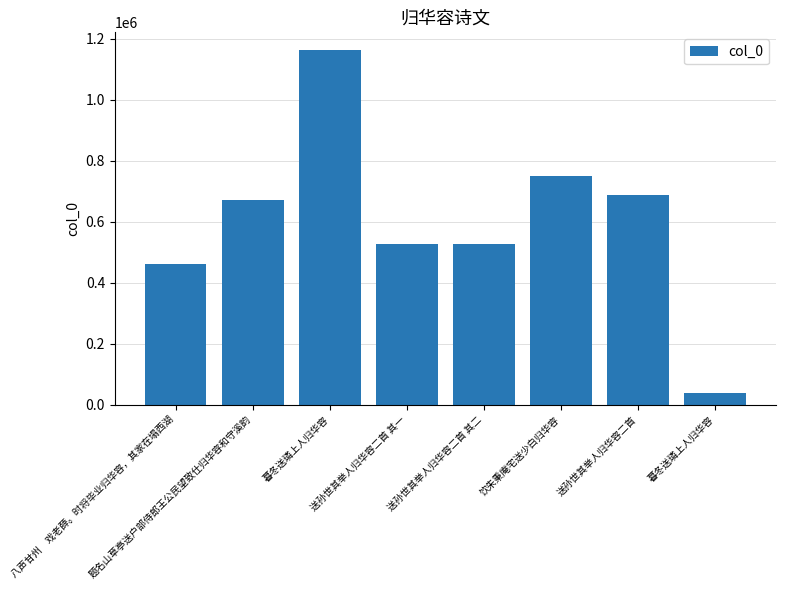

Where is the data nearest to the value 600846?

题名山草亭送户部侍郎王公民望致仕归华容和守溪韵